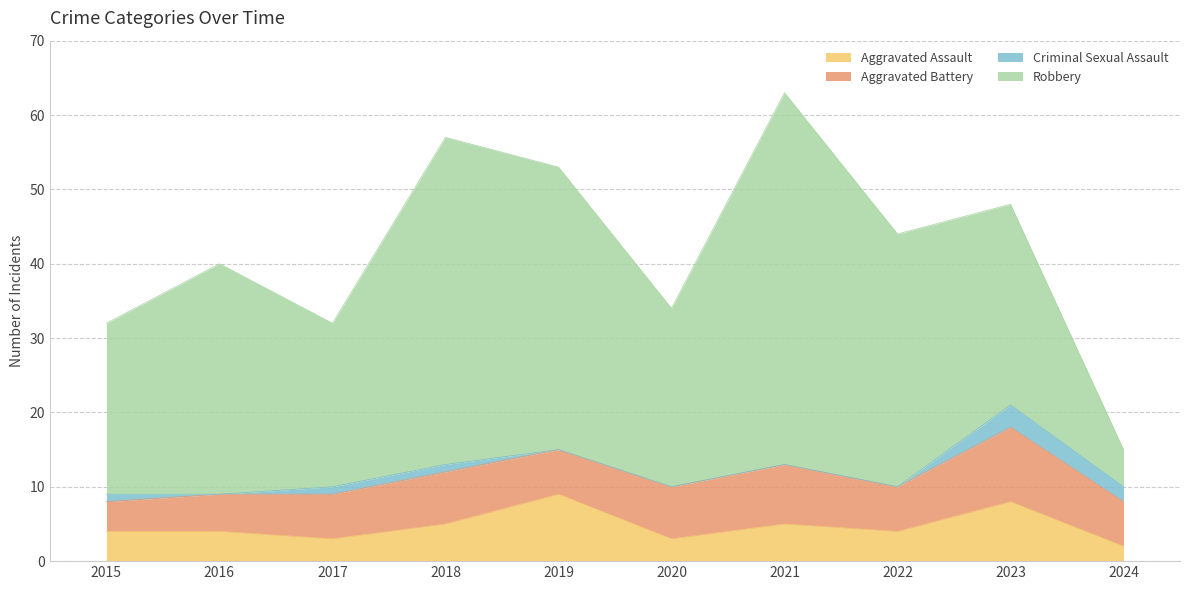

List the labels in order of Aggravated Battery value, smallest first.

2015, 2016, 2017, 2019, 2022, 2024, 2018, 2020, 2021, 2023